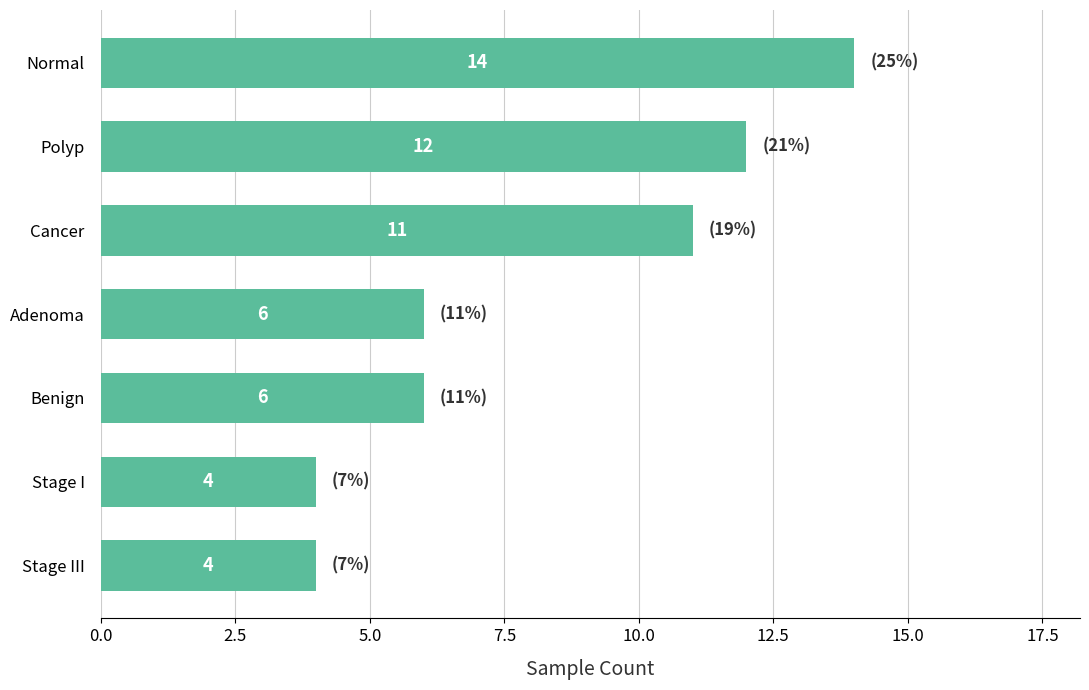

What is the change in value from Polyp to Stage III?

-8